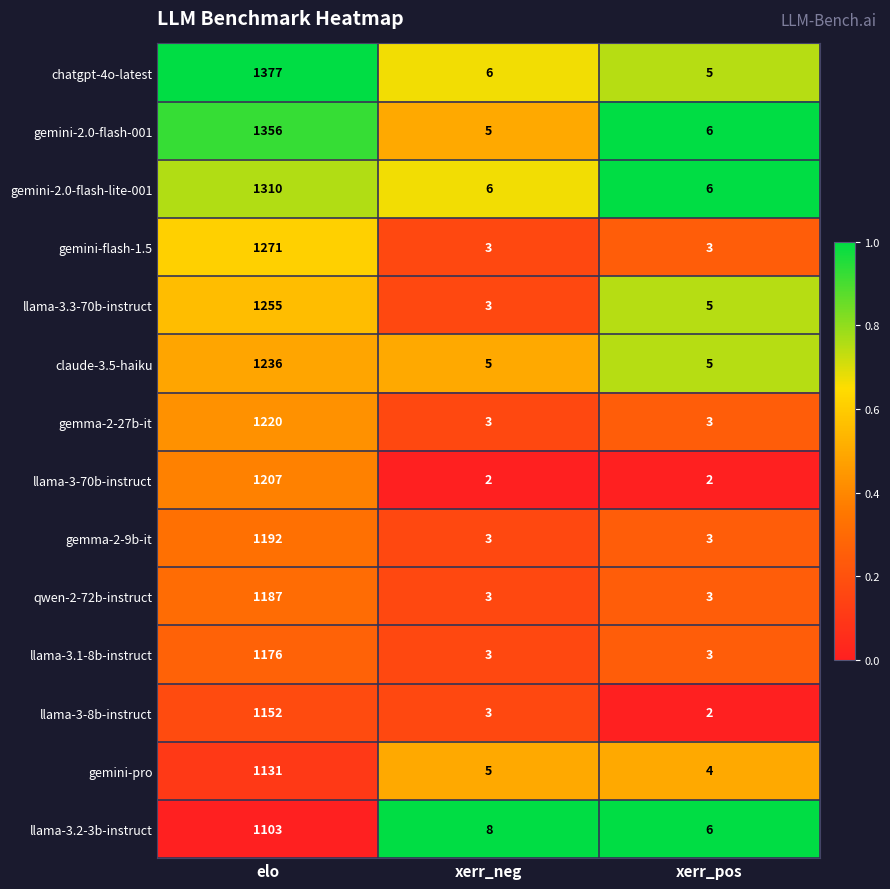

What is the difference between the maximum and minimum values in the gemini-2.0-flash-001 series?

1351